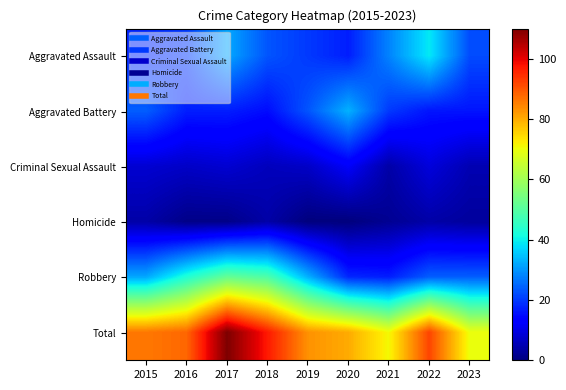

Reading left to right, extract all data points from this chart.

Aggravated Assault: 2015=18	2016=20	2017=32	2018=23	2019=20	2020=17	2021=28	2022=39	2023=22
Aggravated Battery: 2015=24	2016=17	2017=17	2018=15	2019=23	2020=33	2021=20	2022=16	2023=16
Criminal Sexual Assault: 2015=8	2016=7	2017=8	2018=6	2019=7	2020=12	2021=4	2022=9	2023=5
Homicide: 2015=4	2016=1	2017=1	2018=4	2019=0	2020=0	2021=2	2022=4	2023=3
Robbery: 2015=32	2016=43	2017=52	2018=49	2019=33	2020=18	2021=17	2022=24	2023=24
Total: 2015=86	2016=88	2017=110	2018=97	2019=83	2020=80	2021=71	2022=92	2023=70